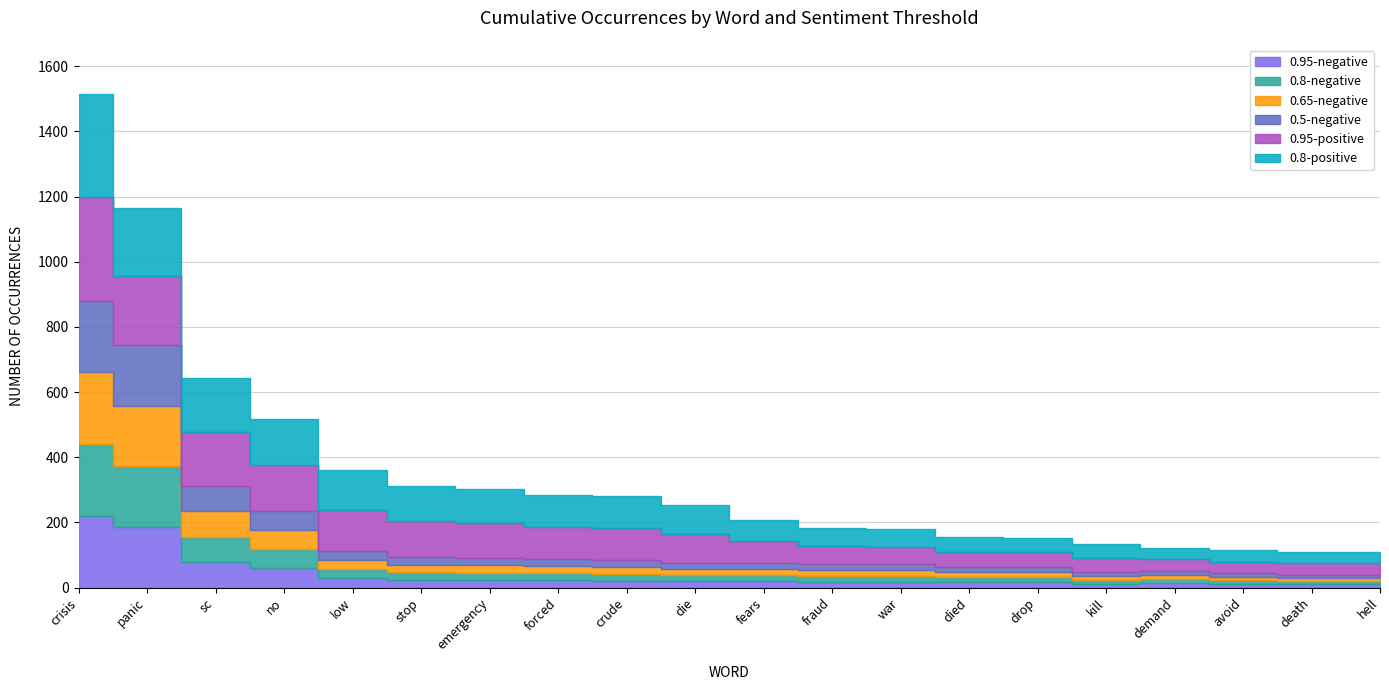

Reading right to left, transcribe all the data shown in this chart.

0.95-negative: 10	10	11	13	12	16	16	18	18	19	19	21	22	23	24	28	59	78	186	220
0.8-negative: 10	10	11	13	12	16	16	18	18	19	19	21	22	23	24	28	59	78	186	220
0.65-negative: 10	10	11	13	12	16	16	18	18	19	19	21	22	23	22	28	59	78	186	220
0.5-negative: 10	10	11	13	12	16	16	18	18	19	19	21	22	23	24	28	59	78	186	220
0.95-positive: 34	34	35	35	43	44	45	54	55	66	89	98	98	105	109	125	140	166	211	317
0.8-positive: 34	34	35	35	43	44	45	54	55	66	89	98	98	105	109	125	140	166	211	317